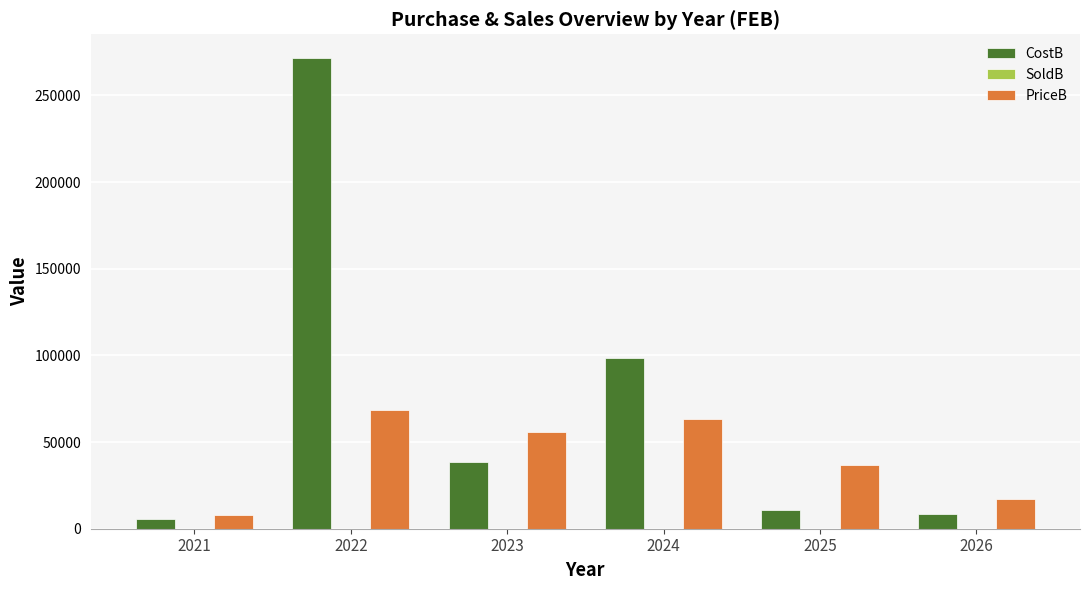

True or false: PriceB has a value of 8141.5 at 2021.

True